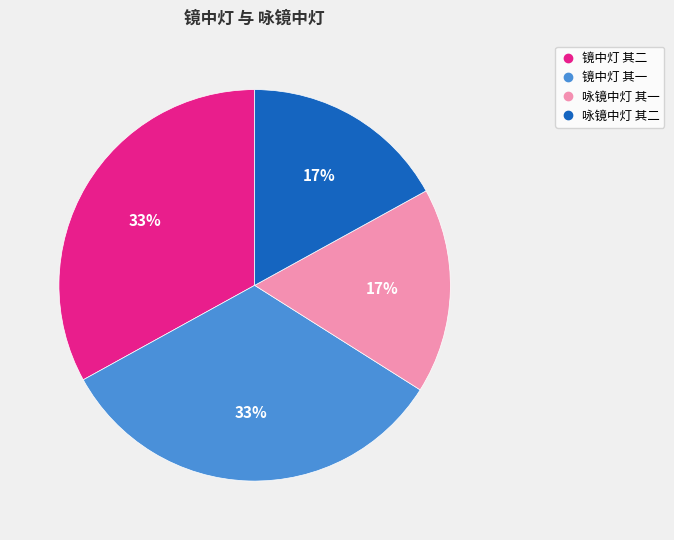

To the nearest percent, what is the combined percentage of 咏镜中灯 其二 and 镜中灯 其二?

50%